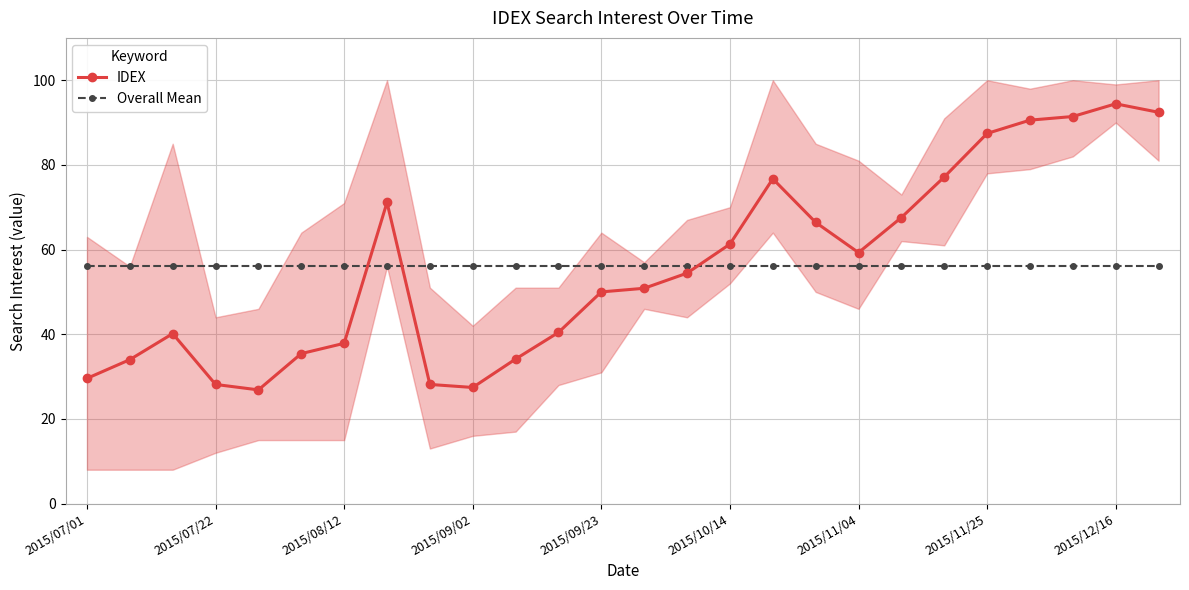

What is the difference between the highest and lowest values at 17?

10.2